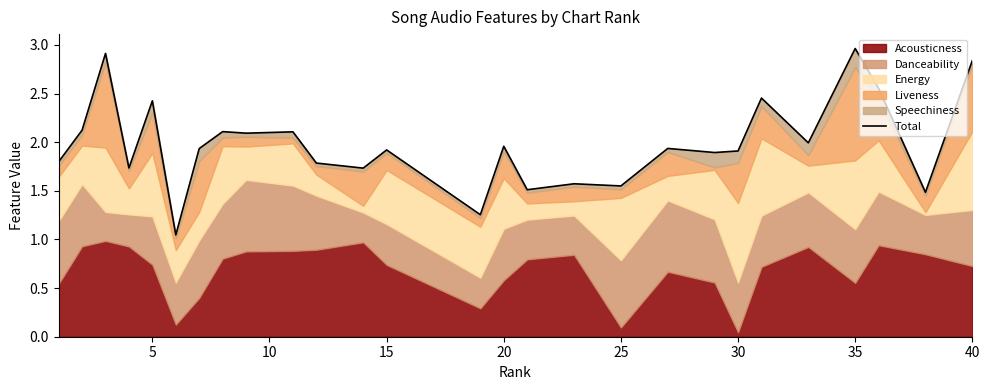

How many categories are shown in the chart?

27